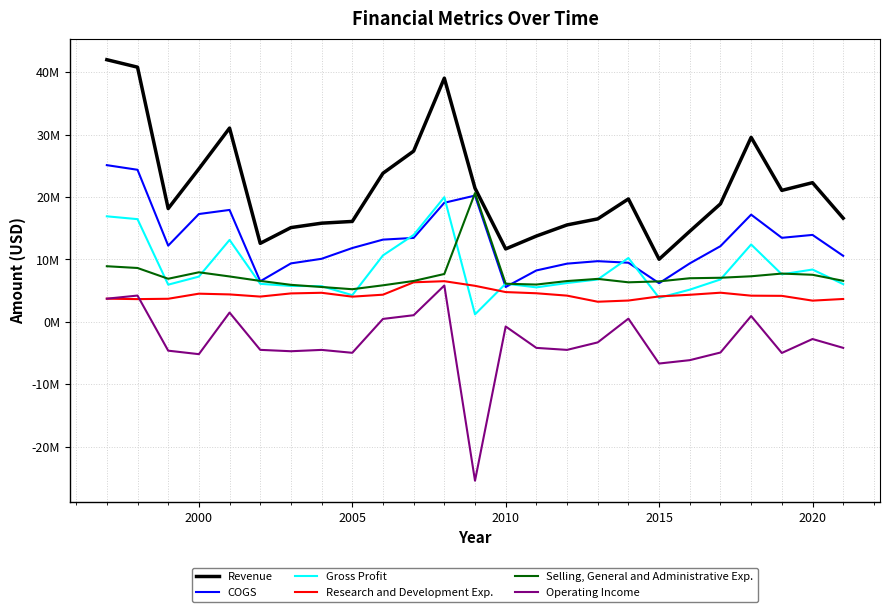

What is the average value of the Research and Development Exp. series?

4344440